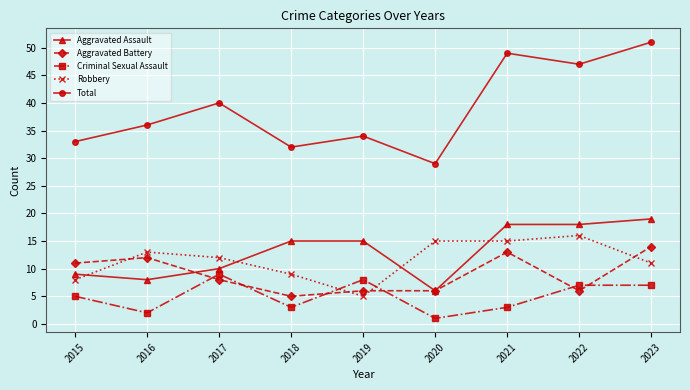

True or false: Robbery has a value of 15 at 2021.

True